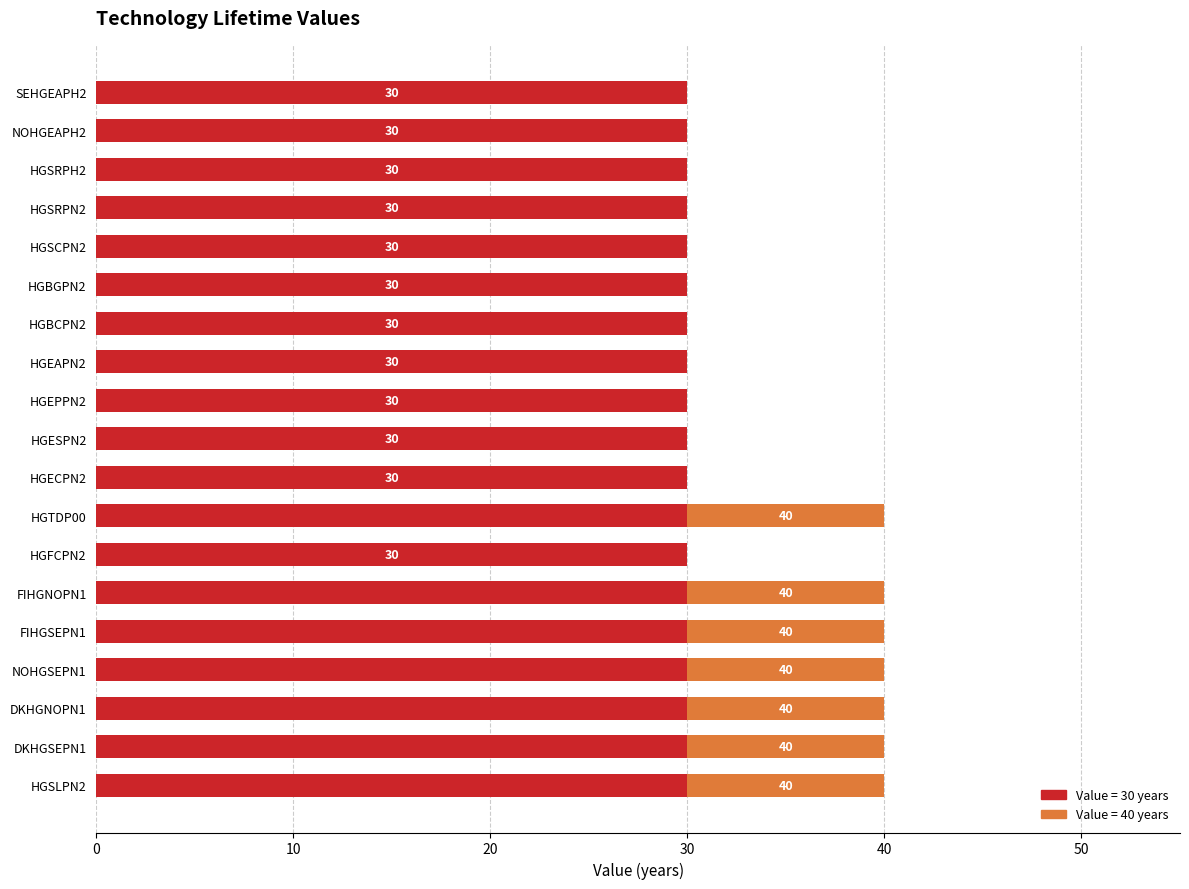

The Value = 30 years series shows 49 at FIHGSEPN1. True or false?

False